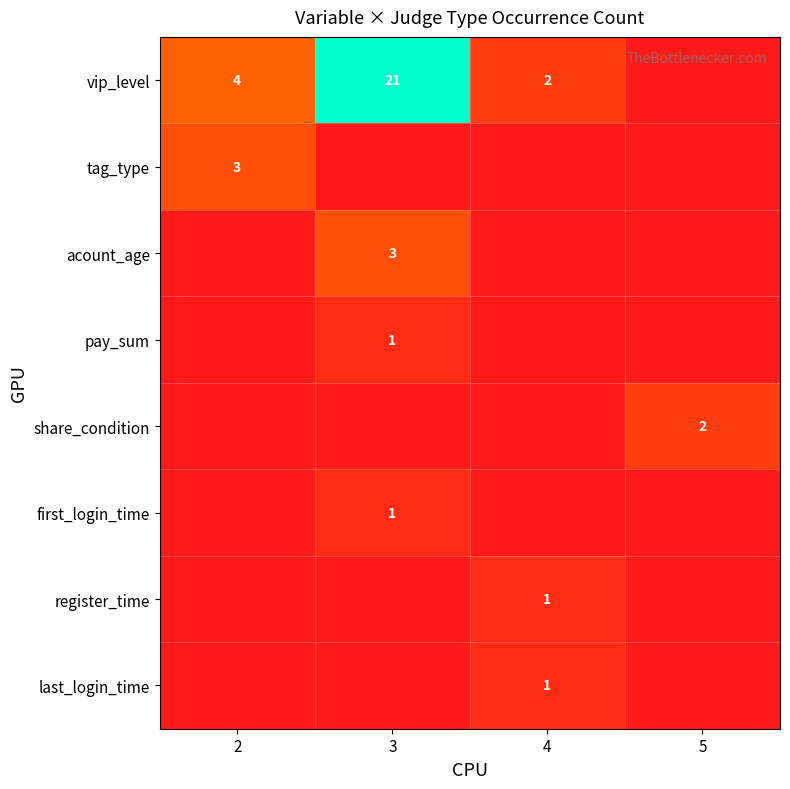

The value of vip_level at 3 is 8. True or false?

False